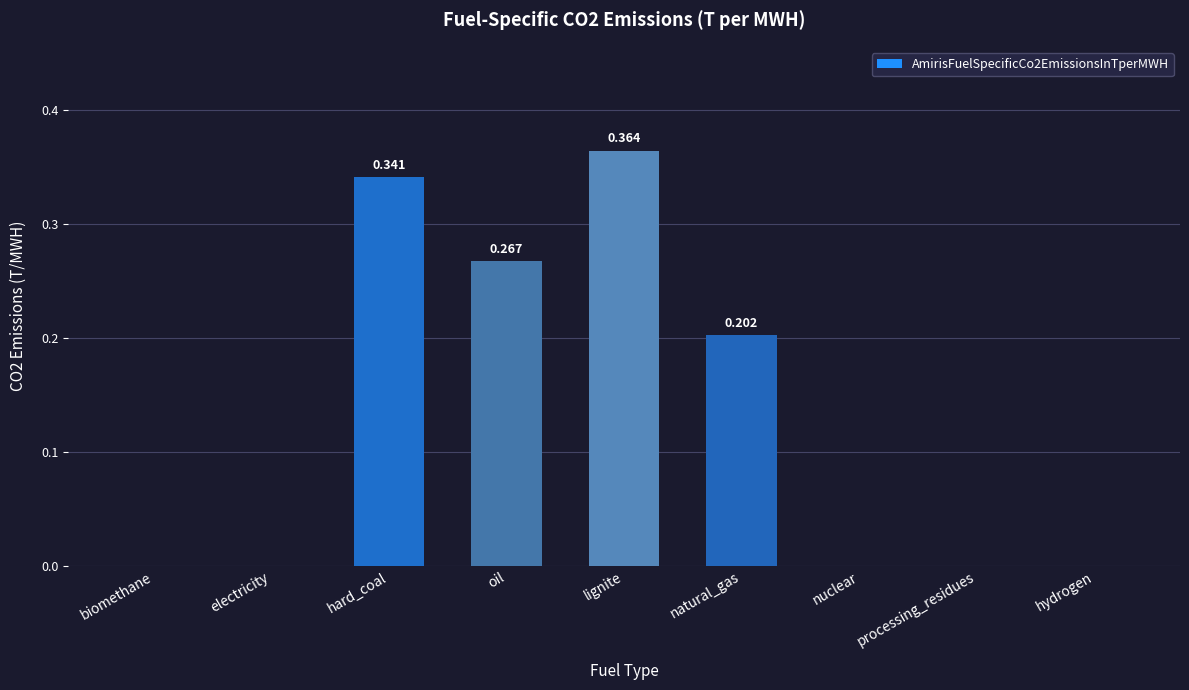

What is the average value?

0.1